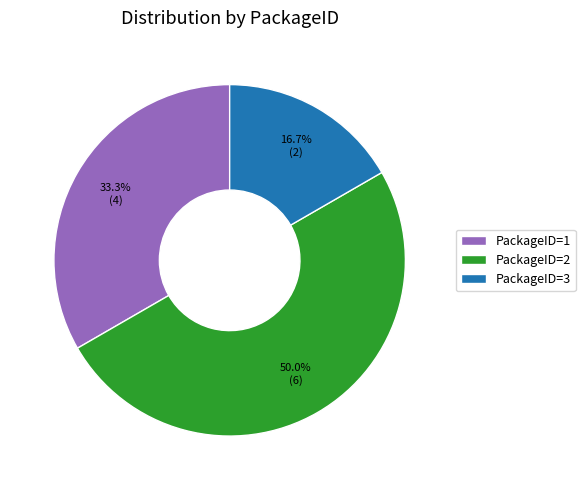

To the nearest percent, what percentage of the pie is PackageID=1?

33%